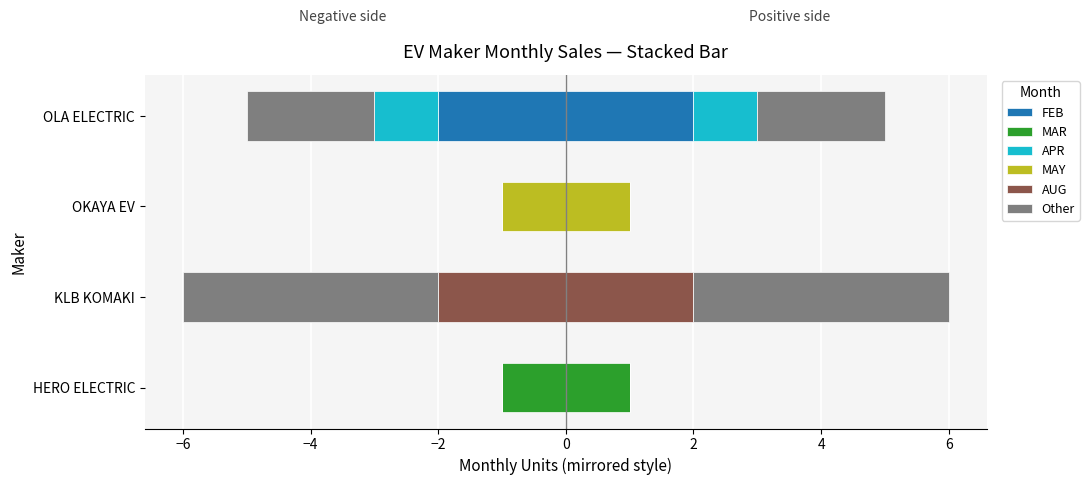

How many bars are there in total?

24